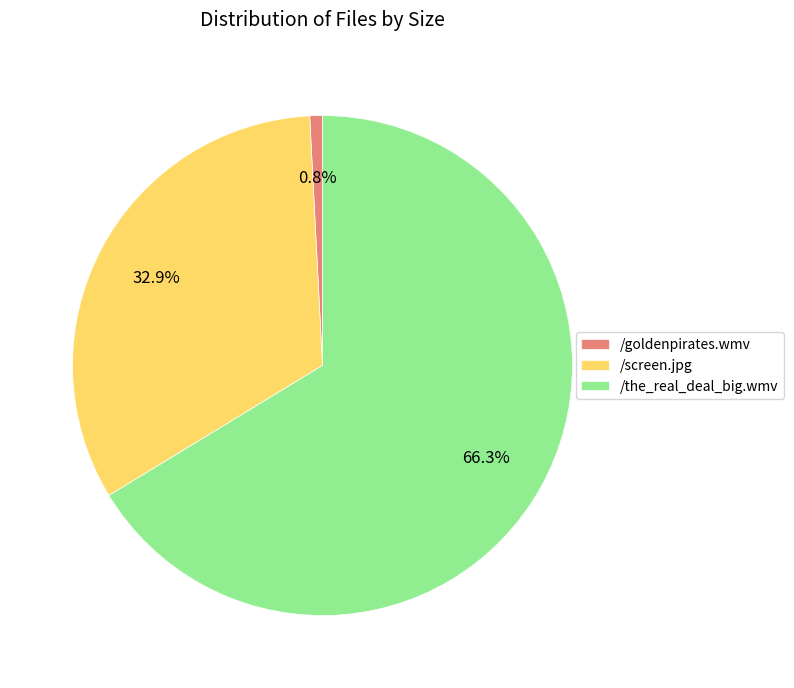

True or false: /goldenpirates.wmv accounts for 1% of the total.

True